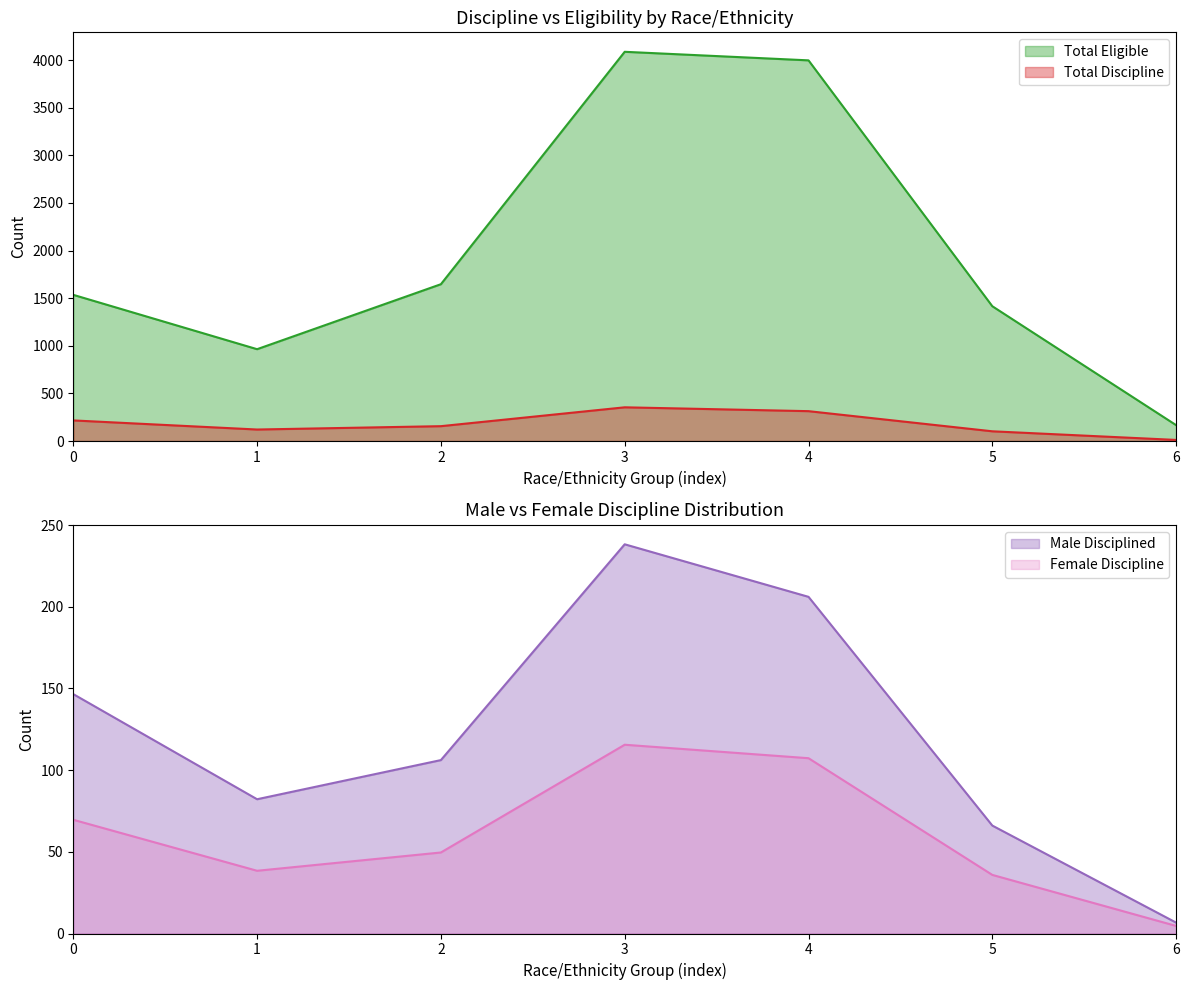

What is the spread (max minus min) of values at Native Hawaiian or Pacific Islander?

16